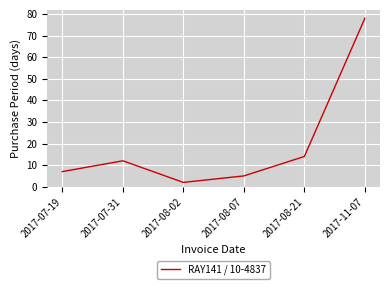

True or false: there are more than 0 points higher than both neighbors.

True